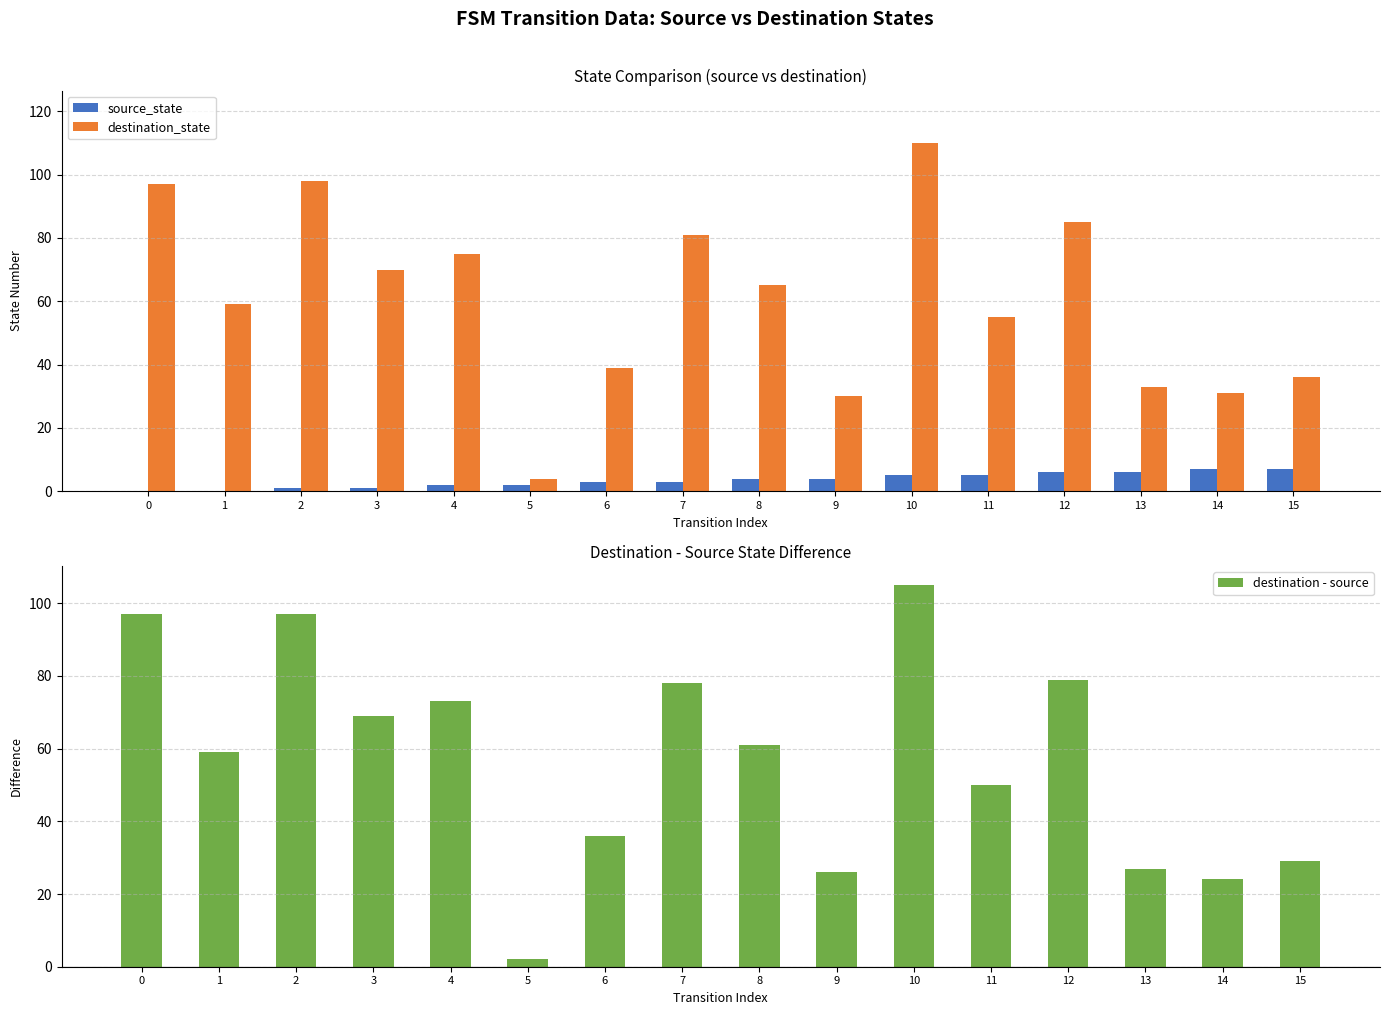

How many bars are there in total?

48